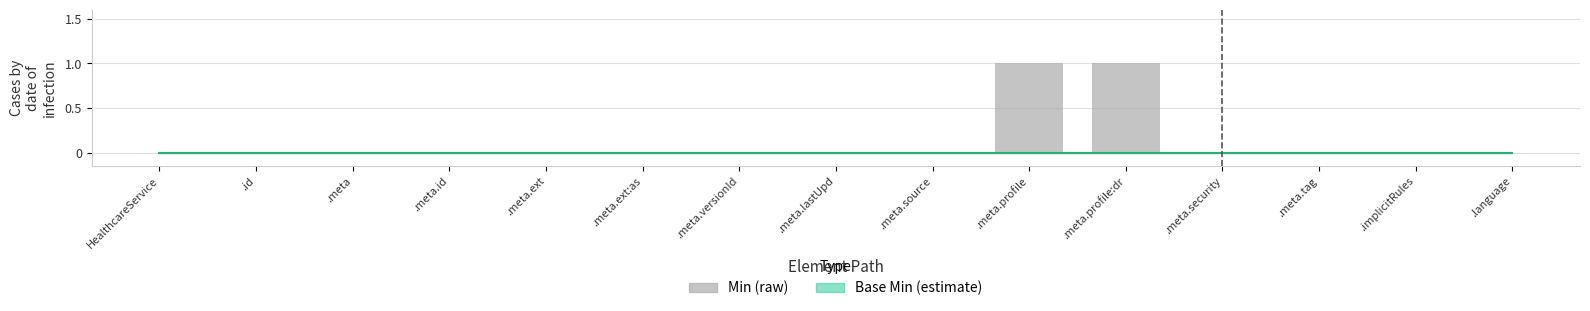

Which has a higher value, .meta.profile or .meta?

.meta.profile